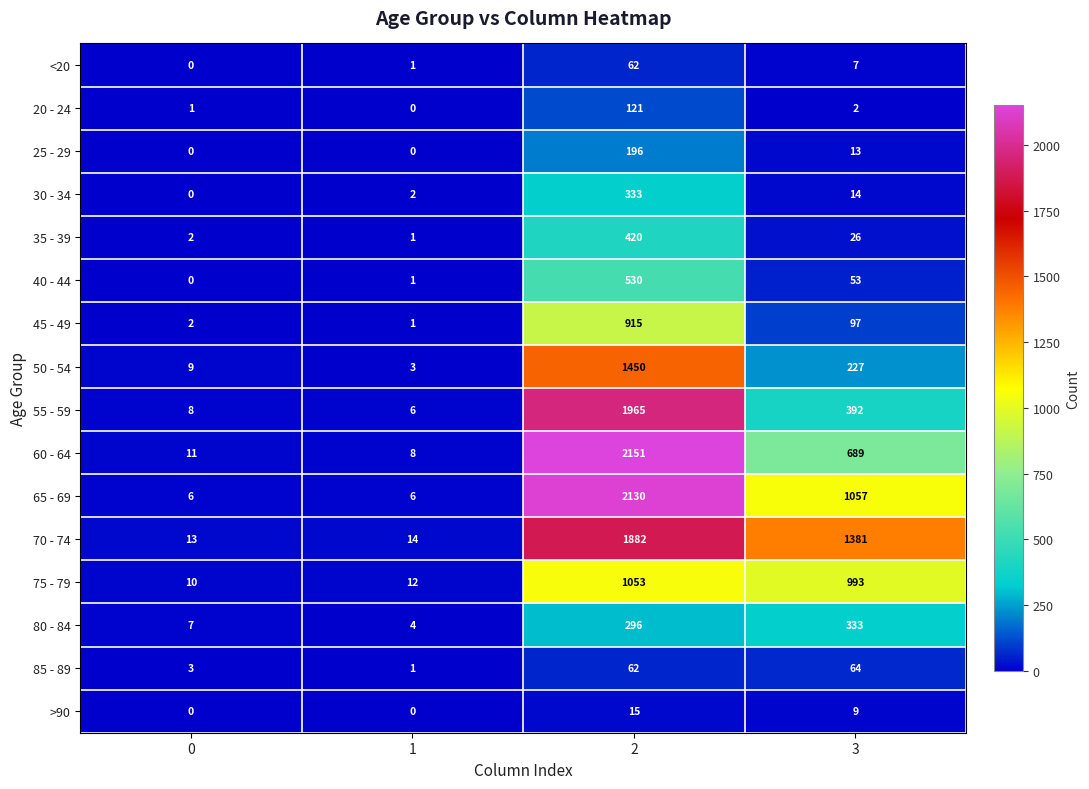

Which series has the largest total across all categories?

70 - 74